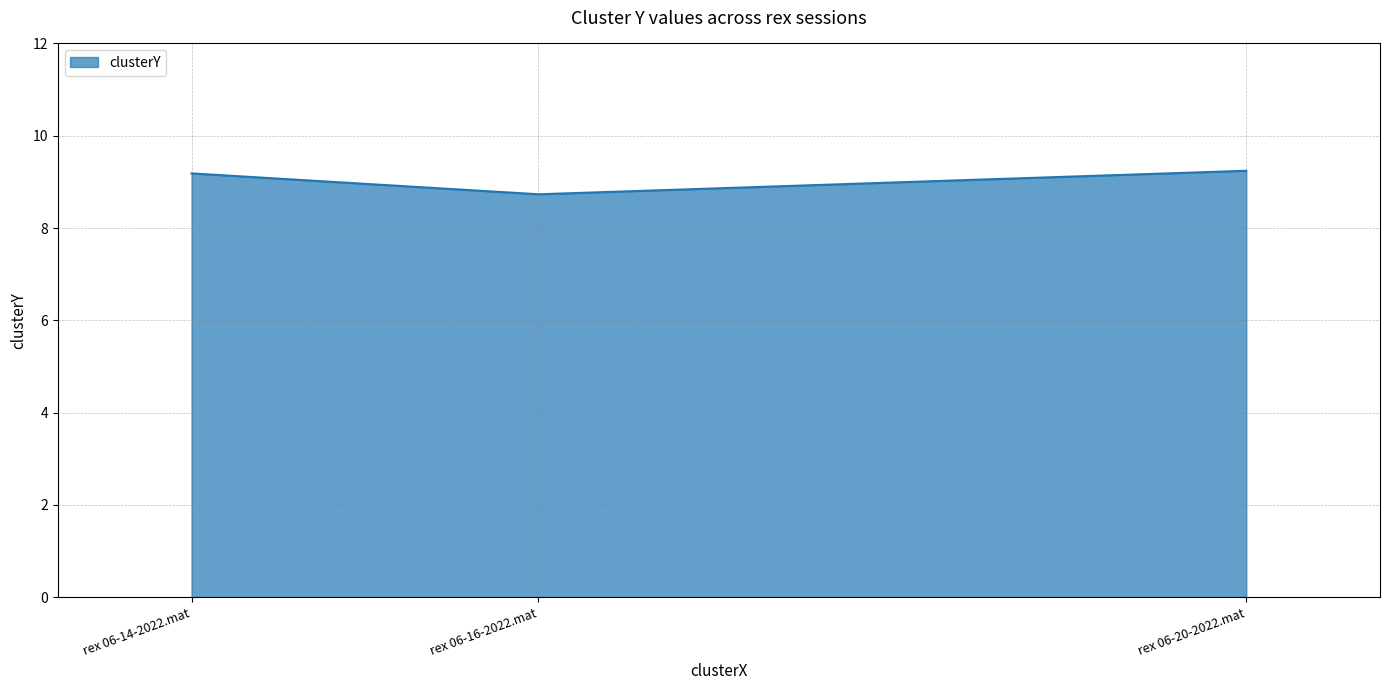

Reading left to right, list all the values displayed in this chart.

rex 06-14-2022.mat=9.2	rex 06-16-2022.mat=8.7	rex 06-20-2022.mat=9.2